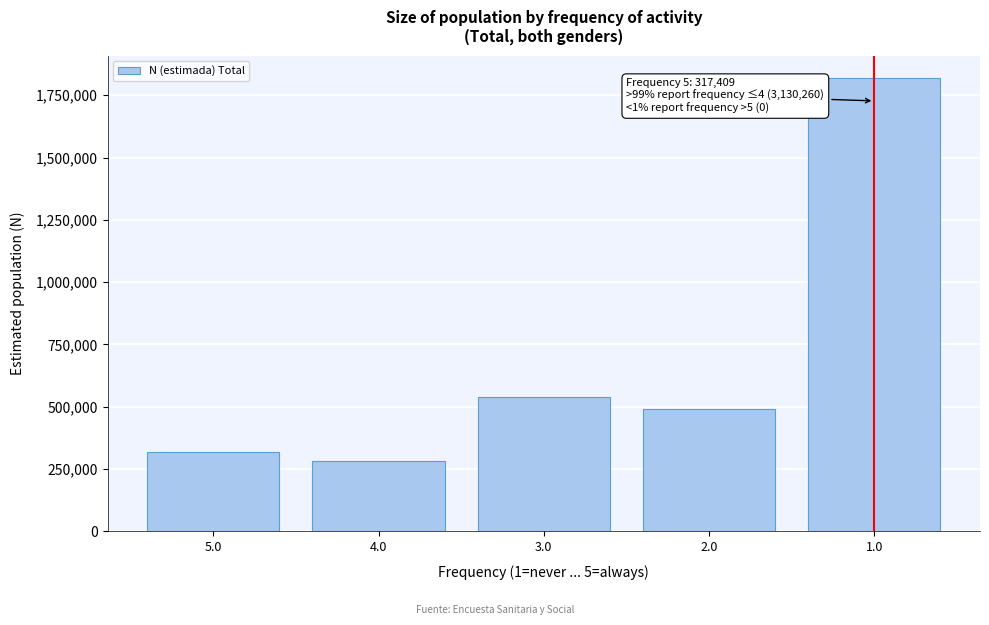

Reading left to right, what are all the values shown in this chart?

5.0=317409	4.0=282854	3.0=538682	2.0=490130	1.0=1818361